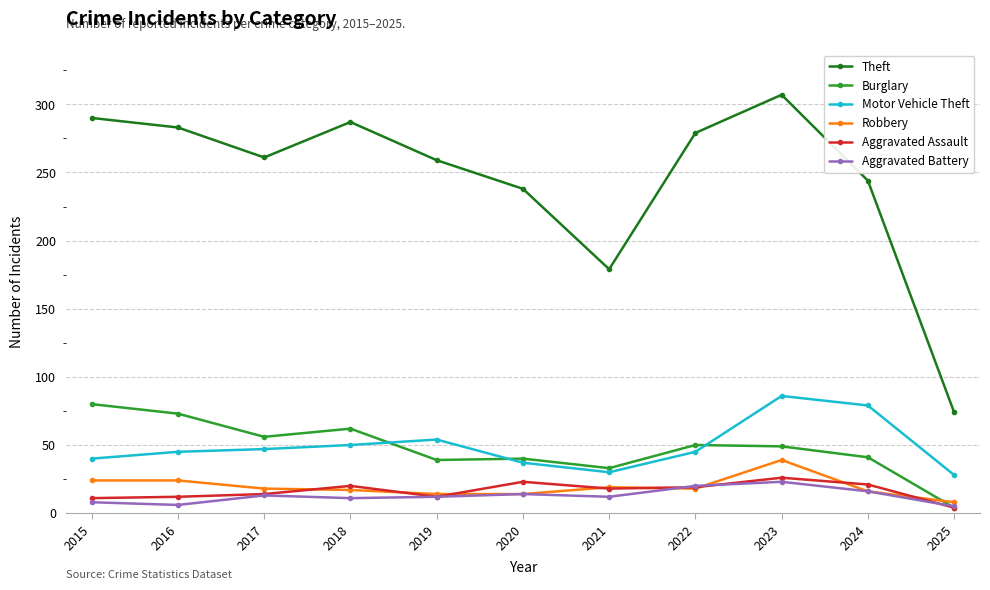

At which category is the sum across all series the highest?

2023